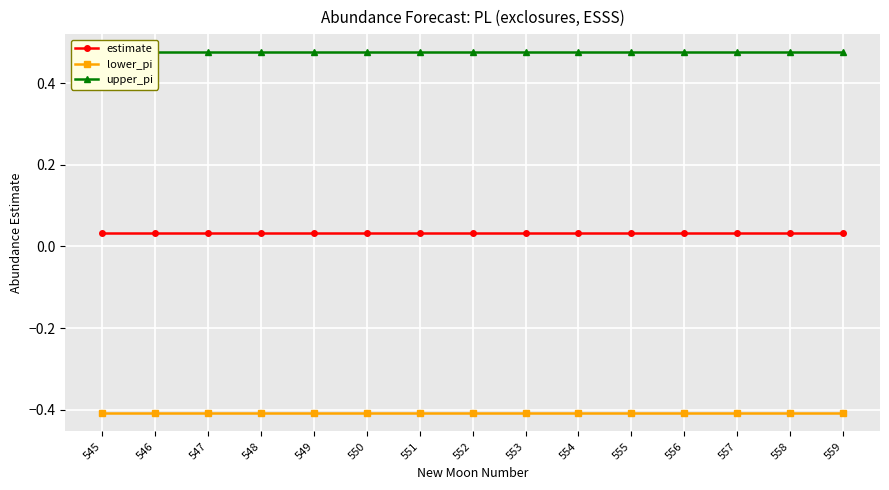

What are all the series names shown in the legend?

estimate, lower_pi, upper_pi